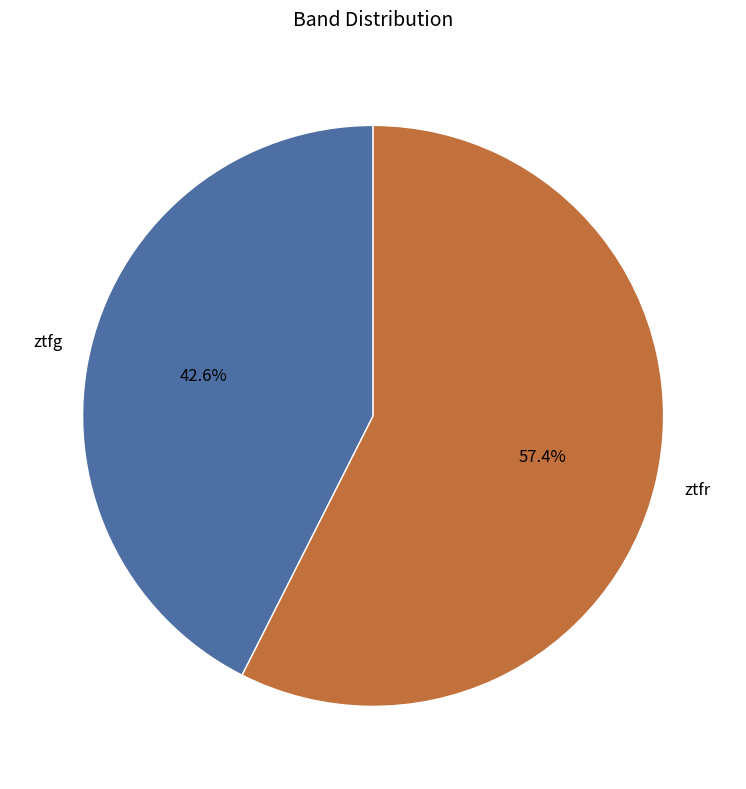

The ztfg slice represents 54% of the pie. True or false?

False